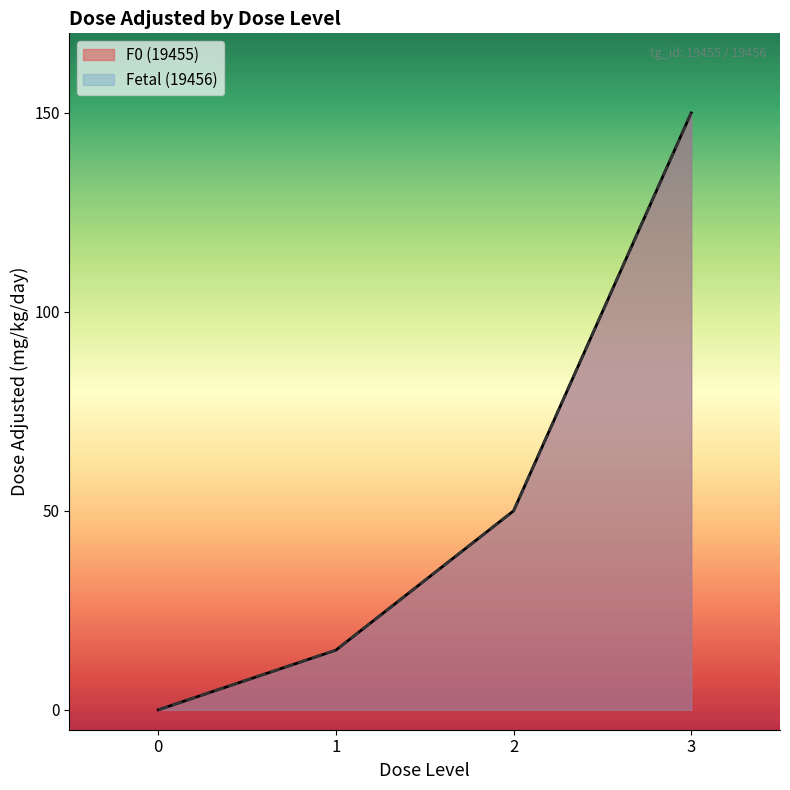

Does the chart display data point markers on the line(s)?

No